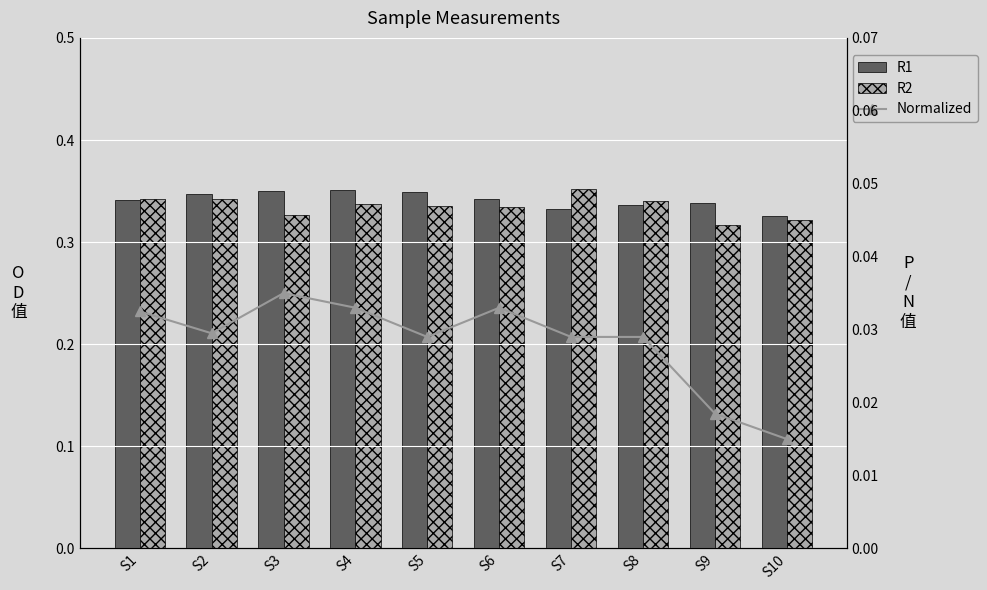

Reading left to right, what are all the values shown in this chart?

R1: S1=0.3	S2=0.3	S3=0.3	S4=0.4	S5=0.3	S6=0.3	S7=0.3	S8=0.3	S9=0.3	S10=0.3
R2: S1=0.3	S2=0.3	S3=0.3	S4=0.3	S5=0.3	S6=0.3	S7=0.4	S8=0.3	S9=0.3	S10=0.3
Normalized: S1=0.0	S2=0.0	S3=0.0	S4=0.0	S5=0.0	S6=0.0	S7=0.0	S8=0.0	S9=0.0	S10=0.0